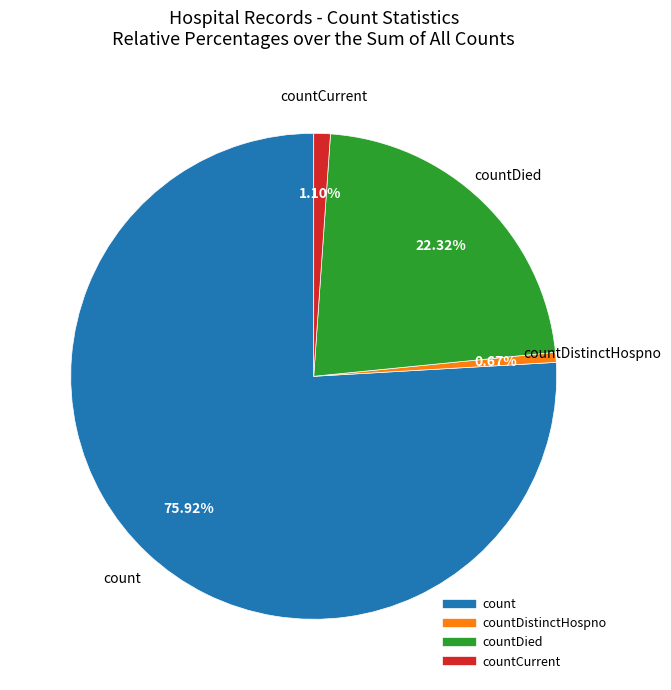

Does any single category account for the majority?

Yes